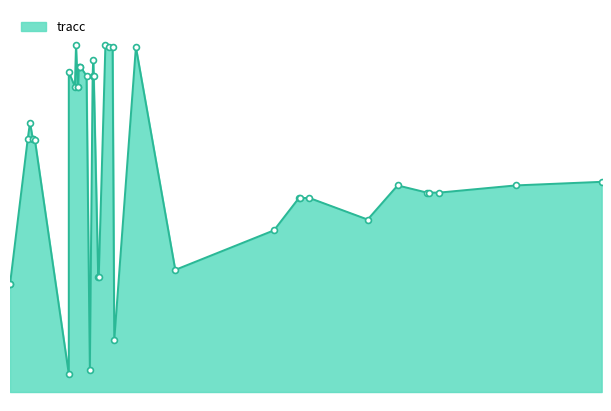

Which has a higher value, 2 or 1?

1